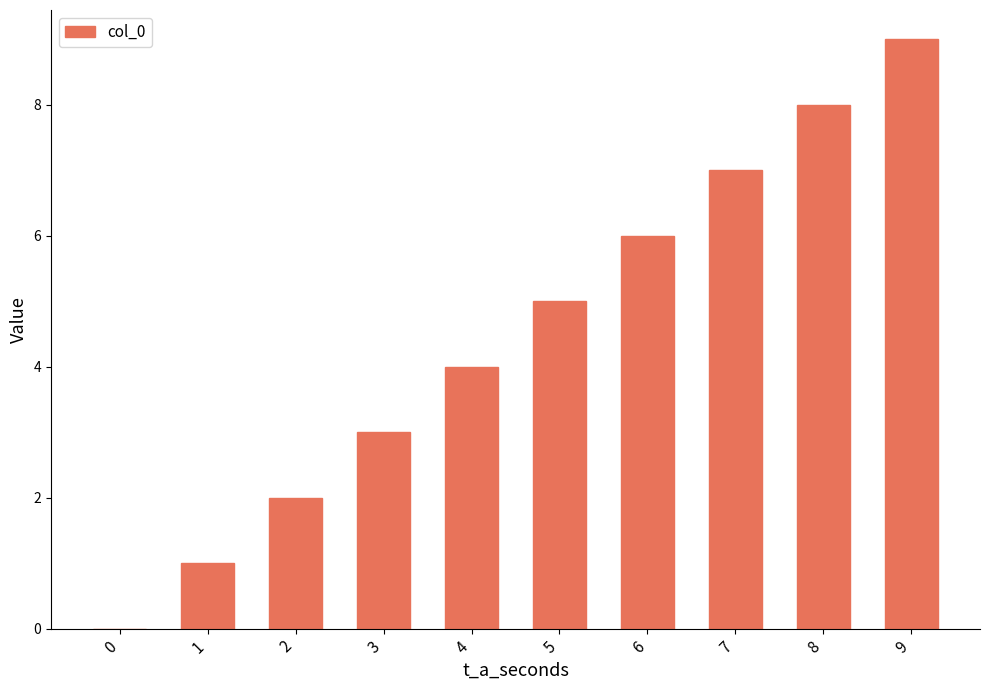

How many values are above zero?

9